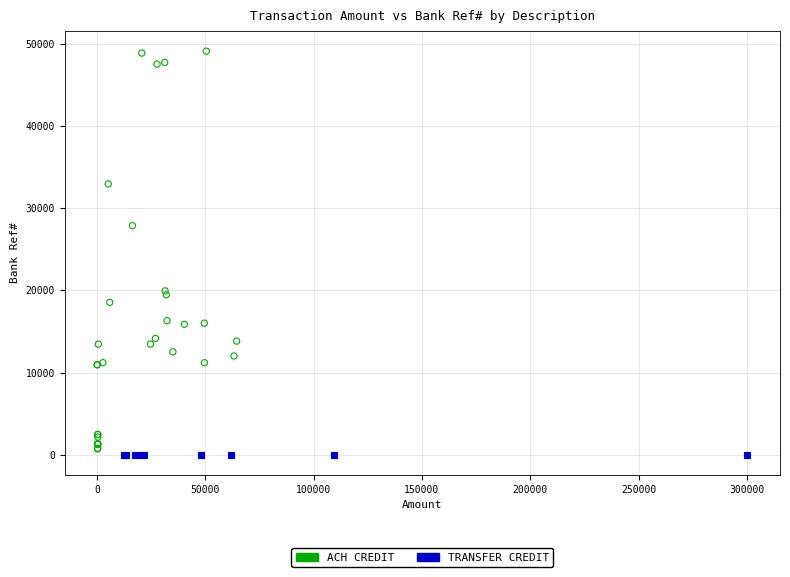

Which series contains the highest Y value?

ACH CREDIT